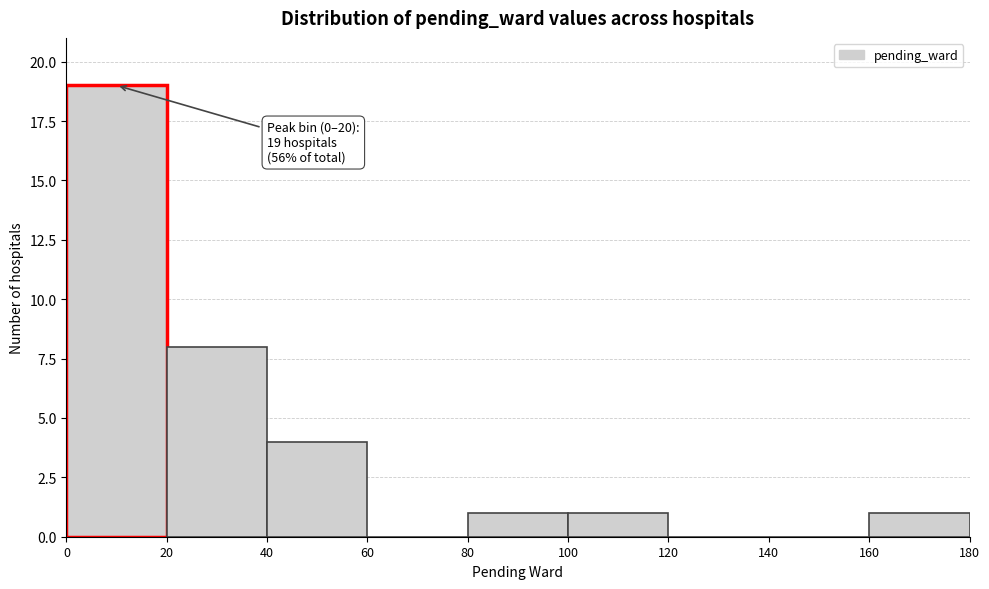

Which range on the x-axis has the tallest bar?

0 to 20